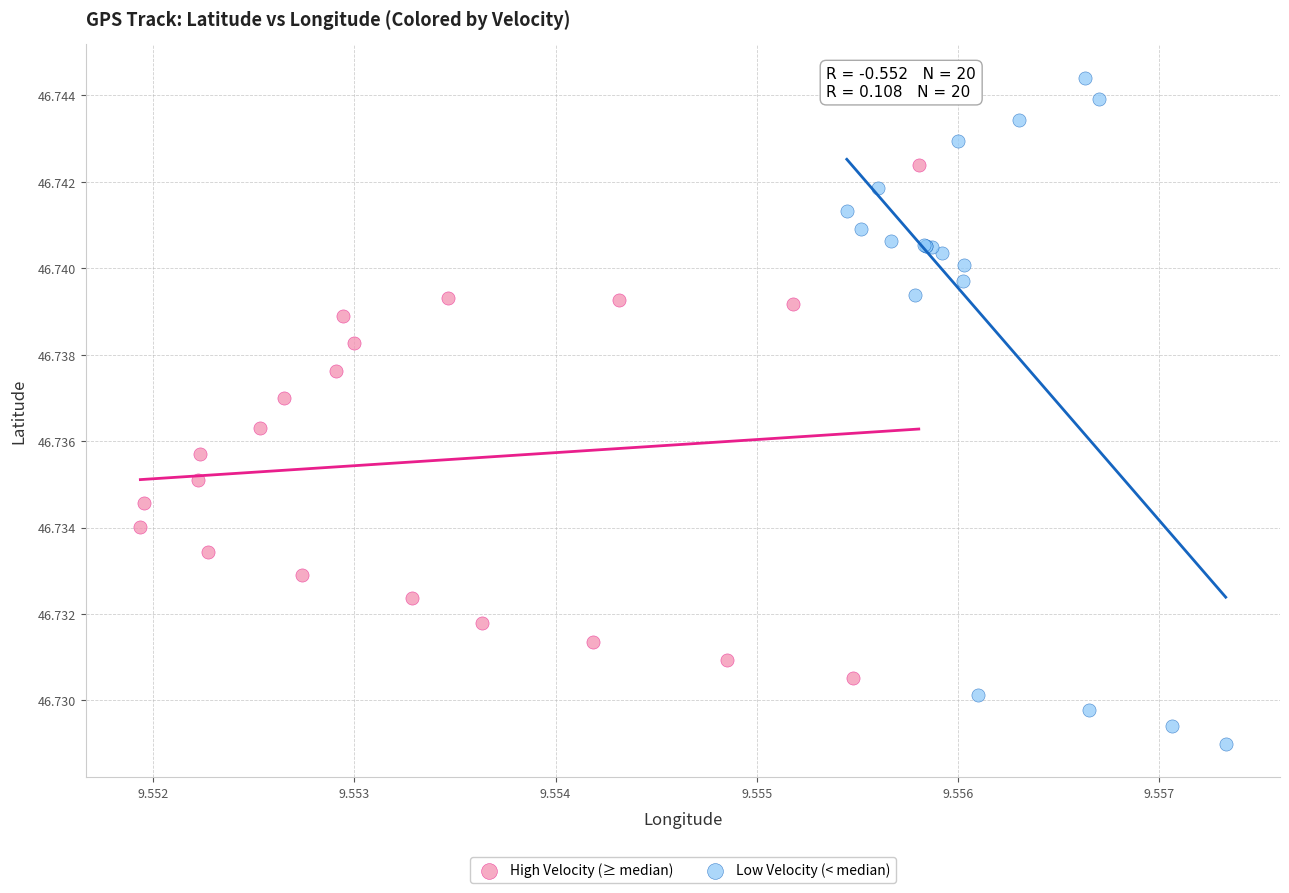

Which series contains the highest Y value?

Low Velocity (< median)